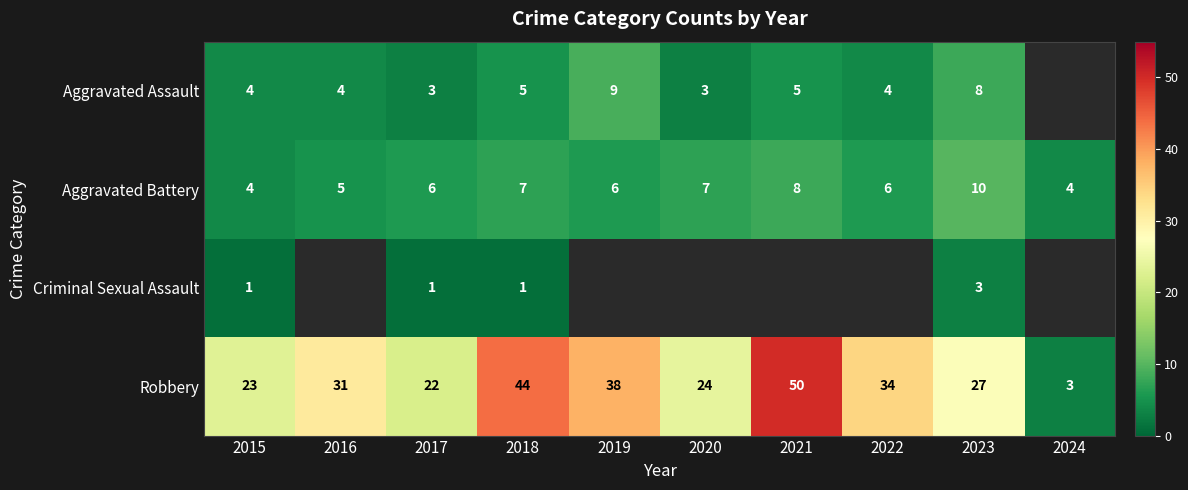

At 2018, list the series in order from largest to smallest.

Robbery, Aggravated Battery, Aggravated Assault, Criminal Sexual Assault